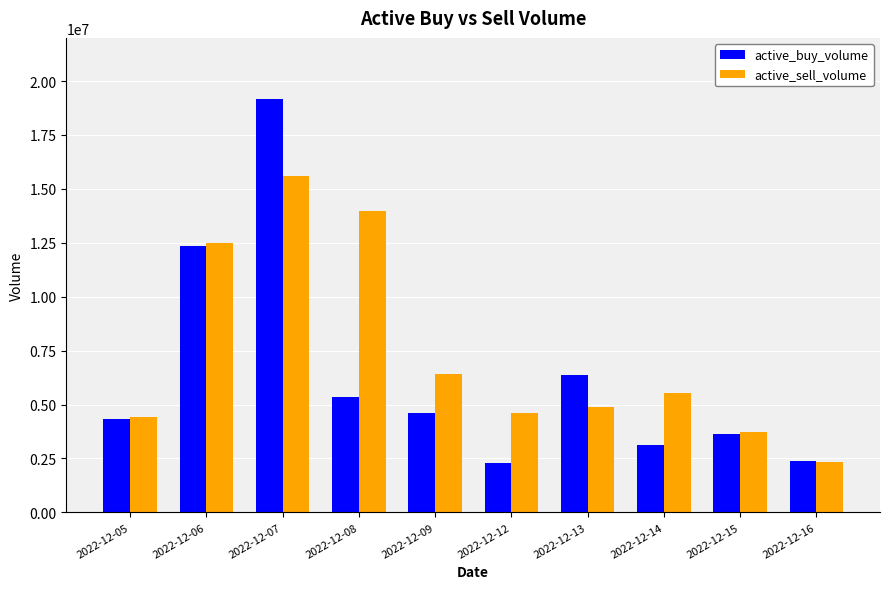

Is the value of active_buy_volume at 2022-12-07 greater than the value of active_sell_volume at 2022-12-05?

Yes